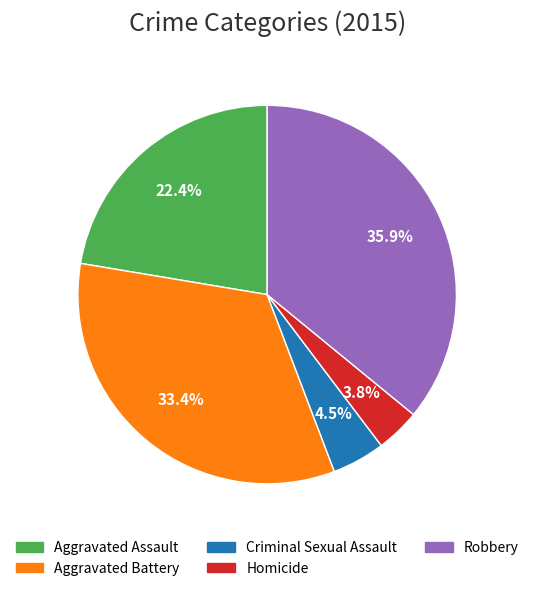

True or false: Aggravated Assault accounts for 37% of the total.

False